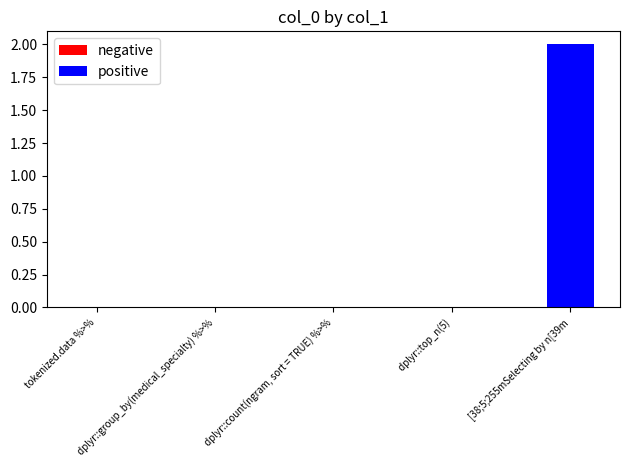

Are the bars horizontal?

No